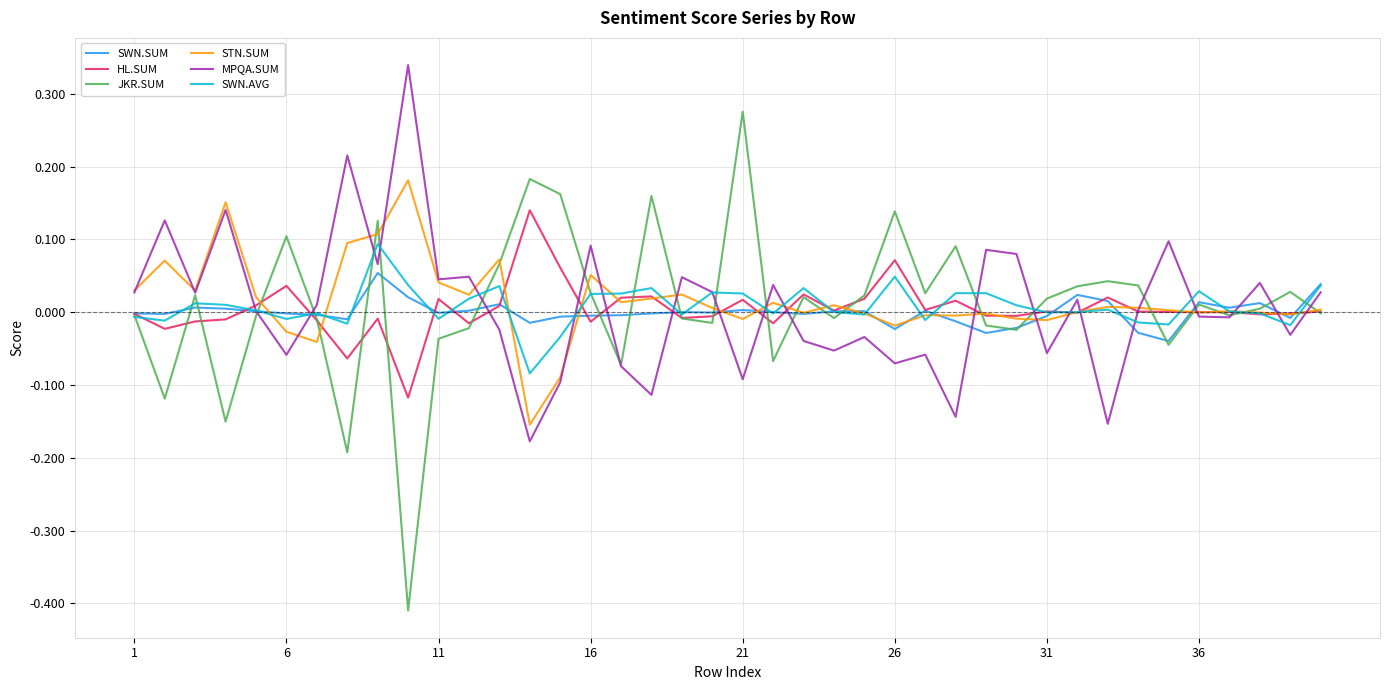

How many intersections are there between HL.SUM and JKR.SUM?

20